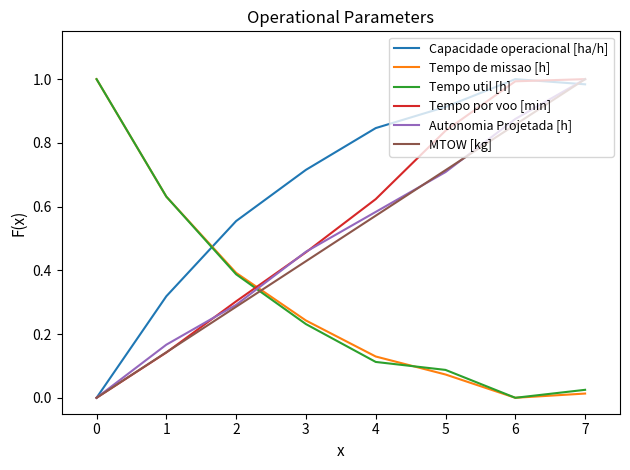

Which category has the highest value in the MTOW [kg] series?

7